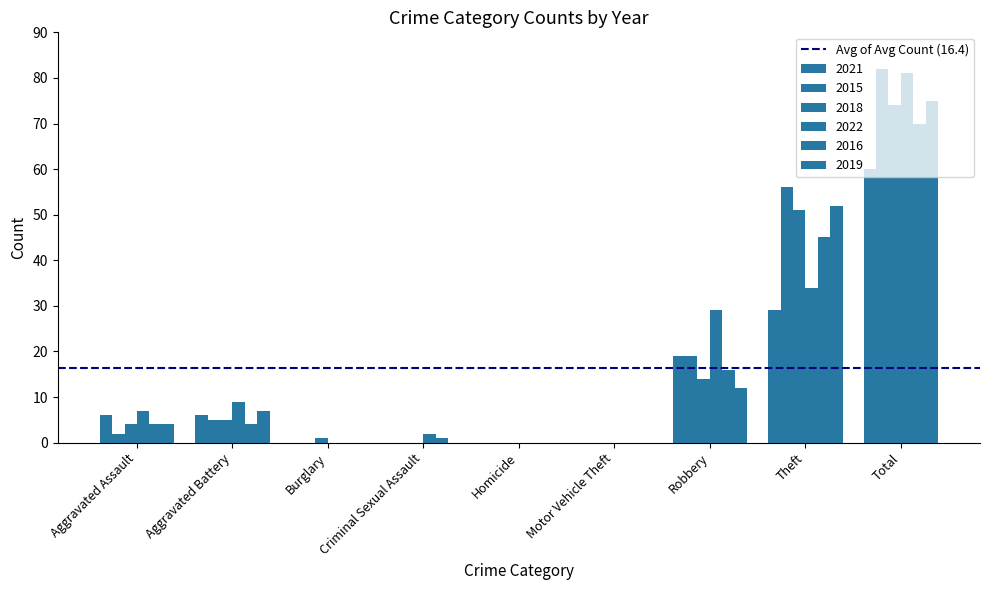

What is the difference between the maximum and minimum values in the 2016 series?

70